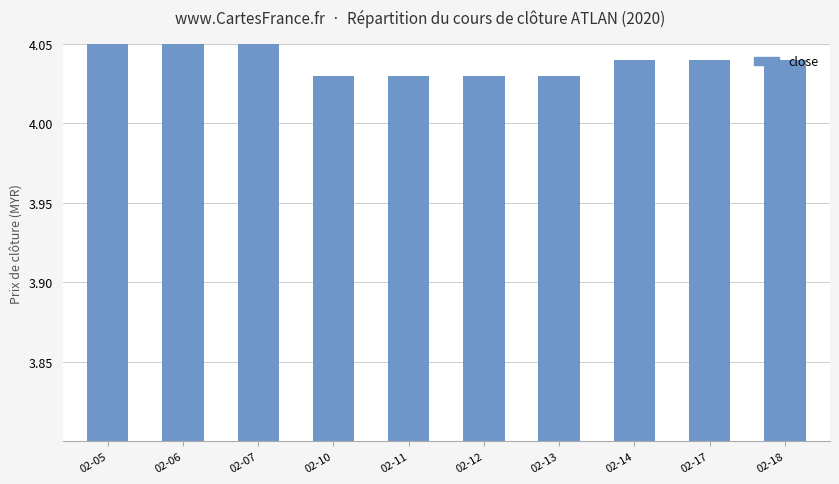

Are the bars grouped side by side (vs. stacked)?

No